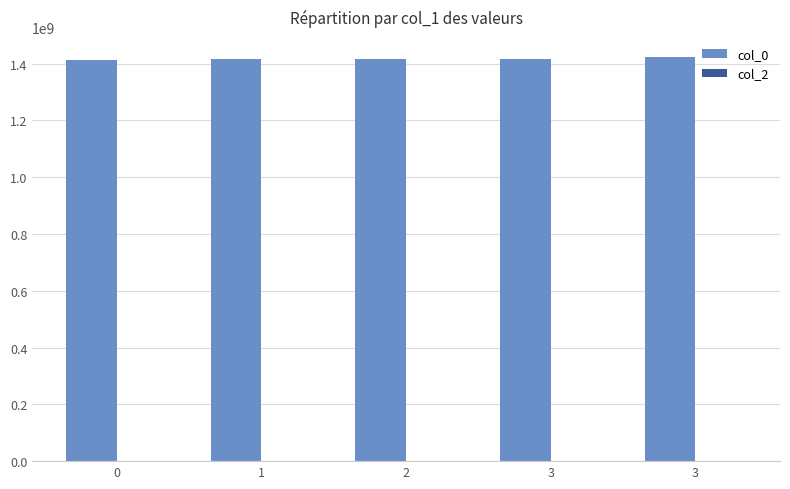

Count the number of categories in the chart.

5